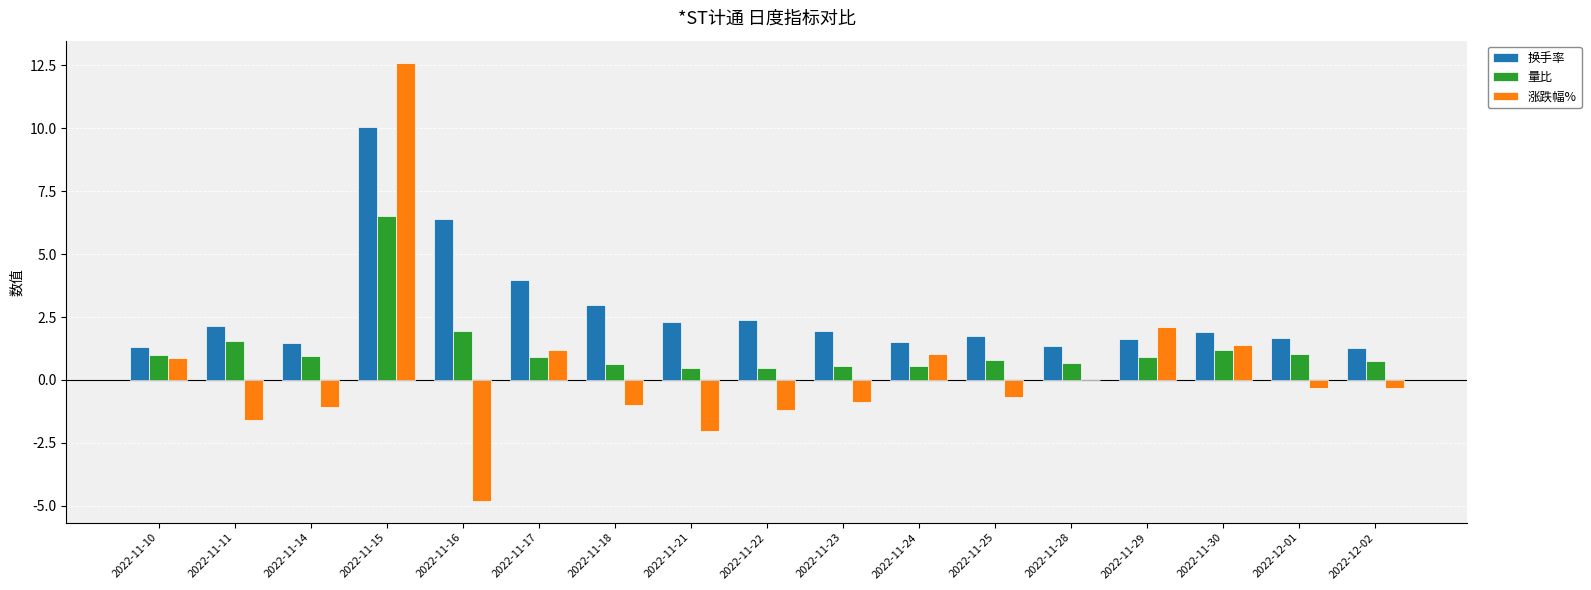

Which series changed the most between 2022-11-14 and 2022-11-15?

涨跌幅%